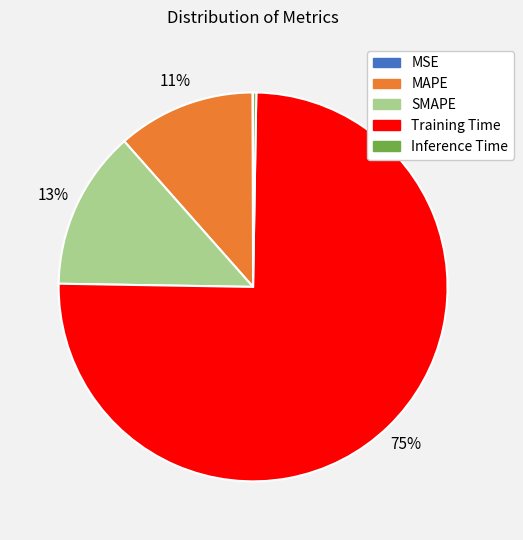

What is the largest slice in the pie chart?

Training Time